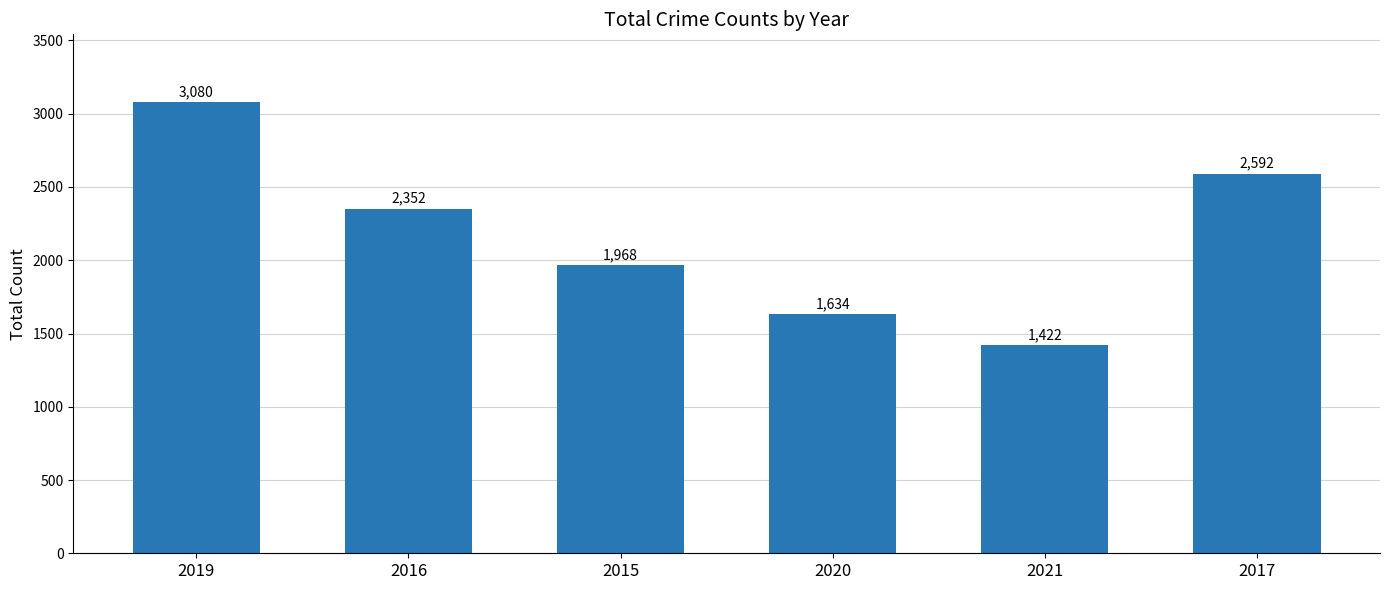

Reading left to right, transcribe all the data shown in this chart.

3080	2352	1968	1634	1422	2592